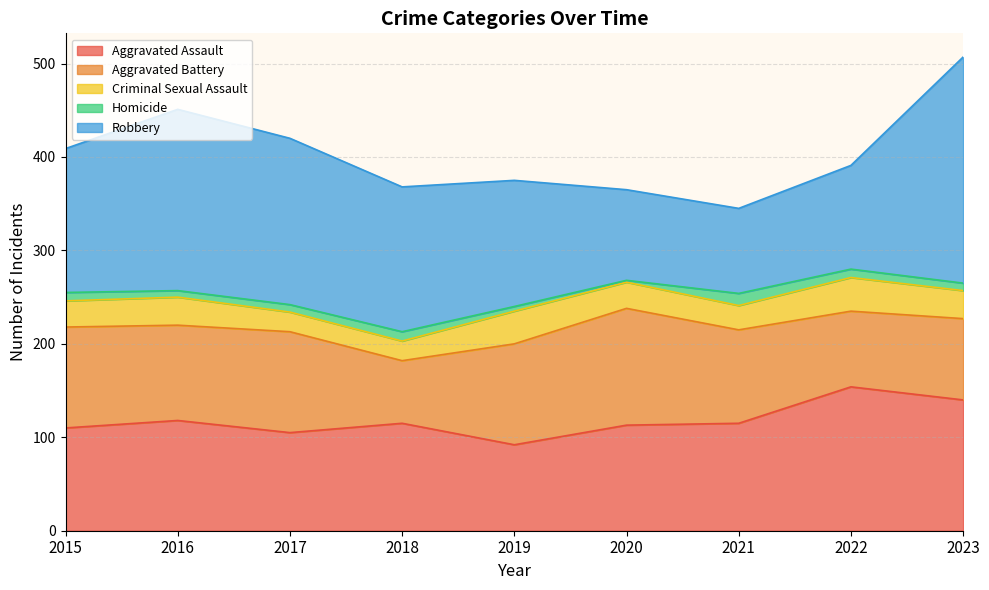

Which has a higher value, 2023 or 2021?

2023